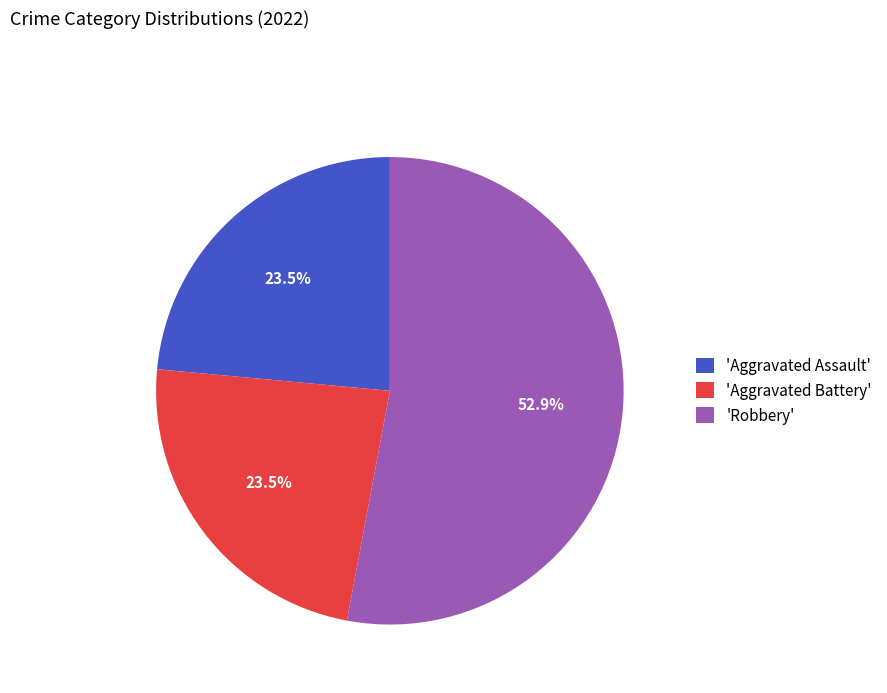

What is the majority slice?

'Robbery'